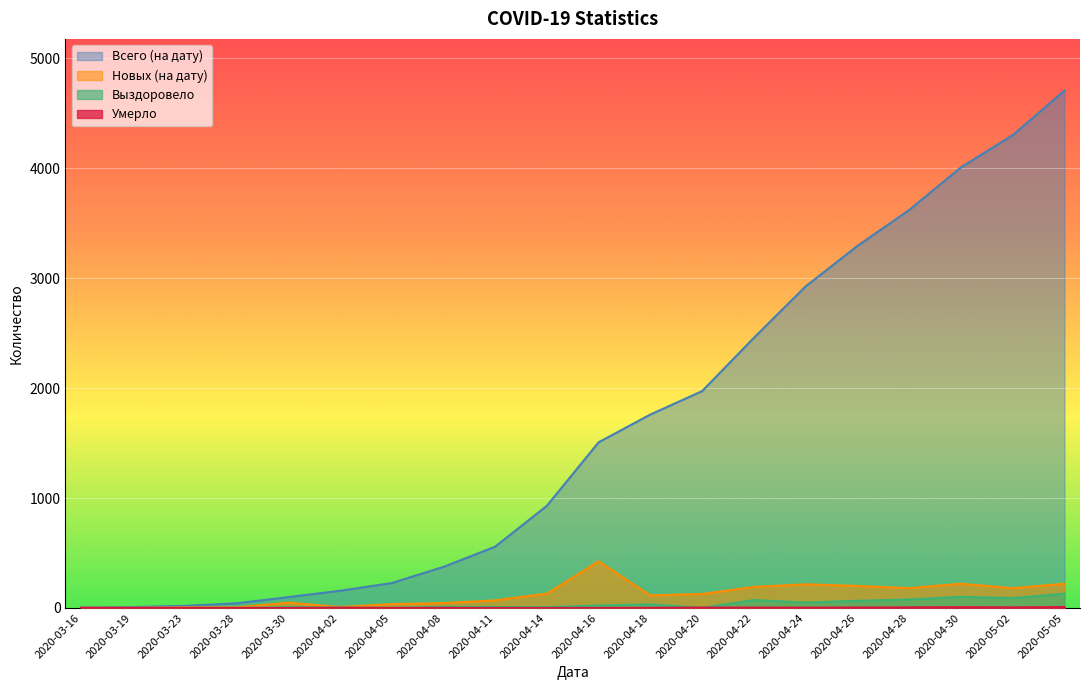

Which series has the largest total across all categories?

Всего (на дату)